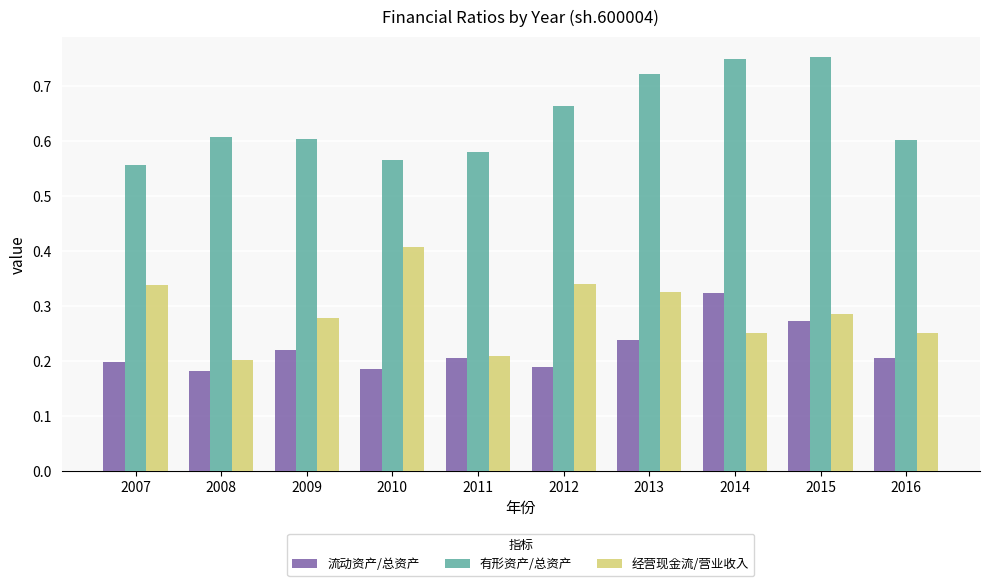

What is the sum of all 经营现金流/营业收入 values?

2.9